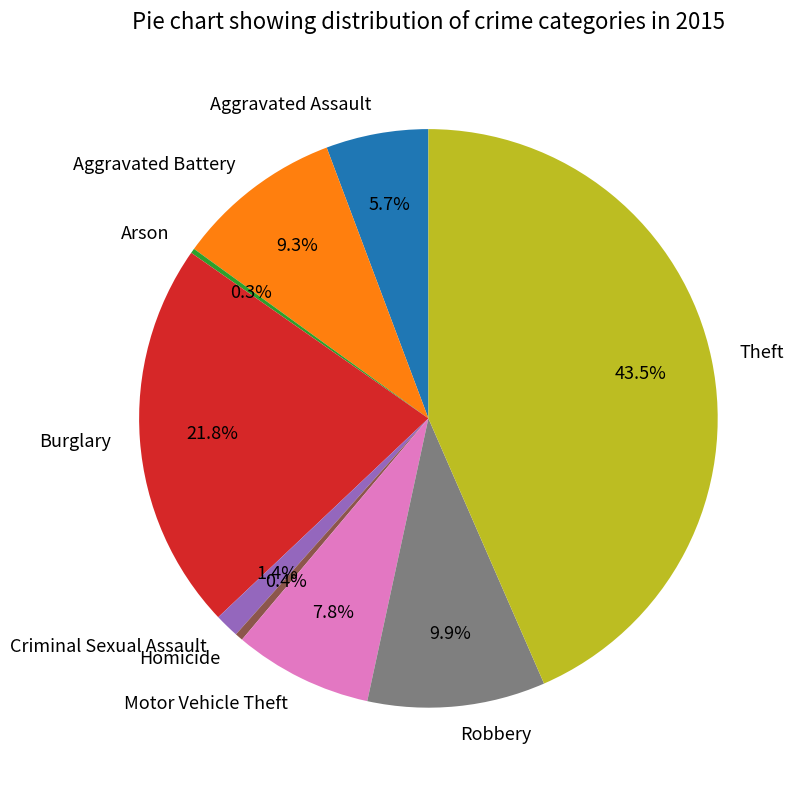

The Motor Vehicle Theft slice represents 1% of the pie. True or false?

False